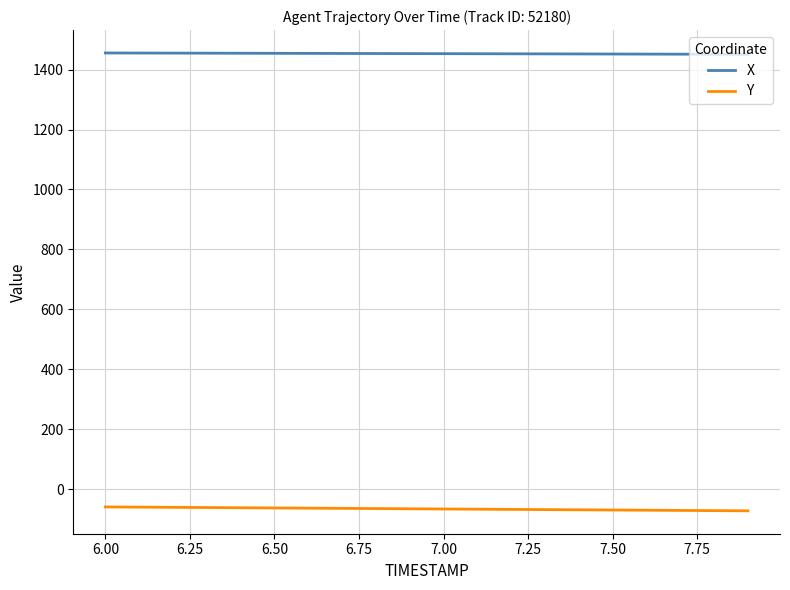

Rank the series by their maximum value, from highest to lowest.

X, Y